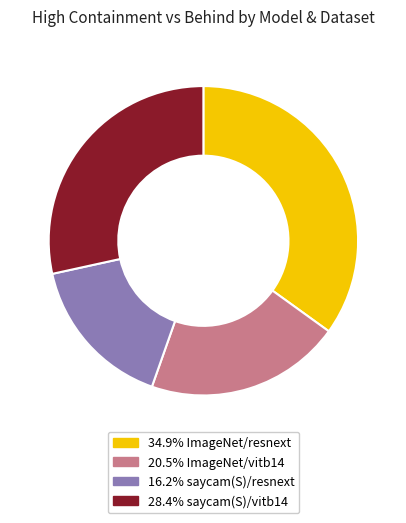

Does any single category account for the majority?

No